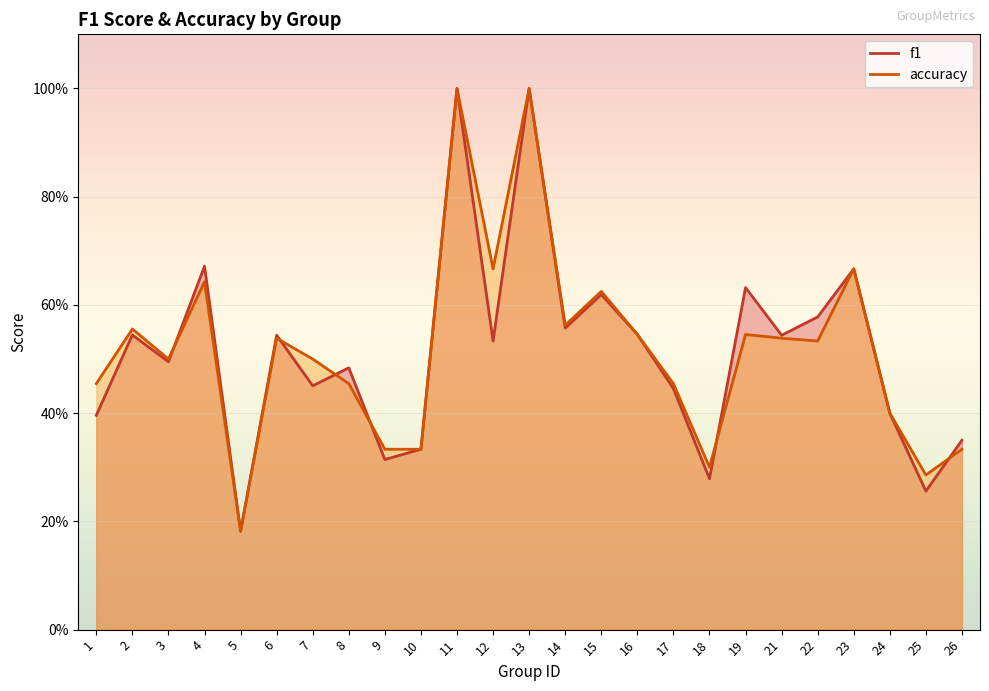

What is the total value across all series at 21?

1.1